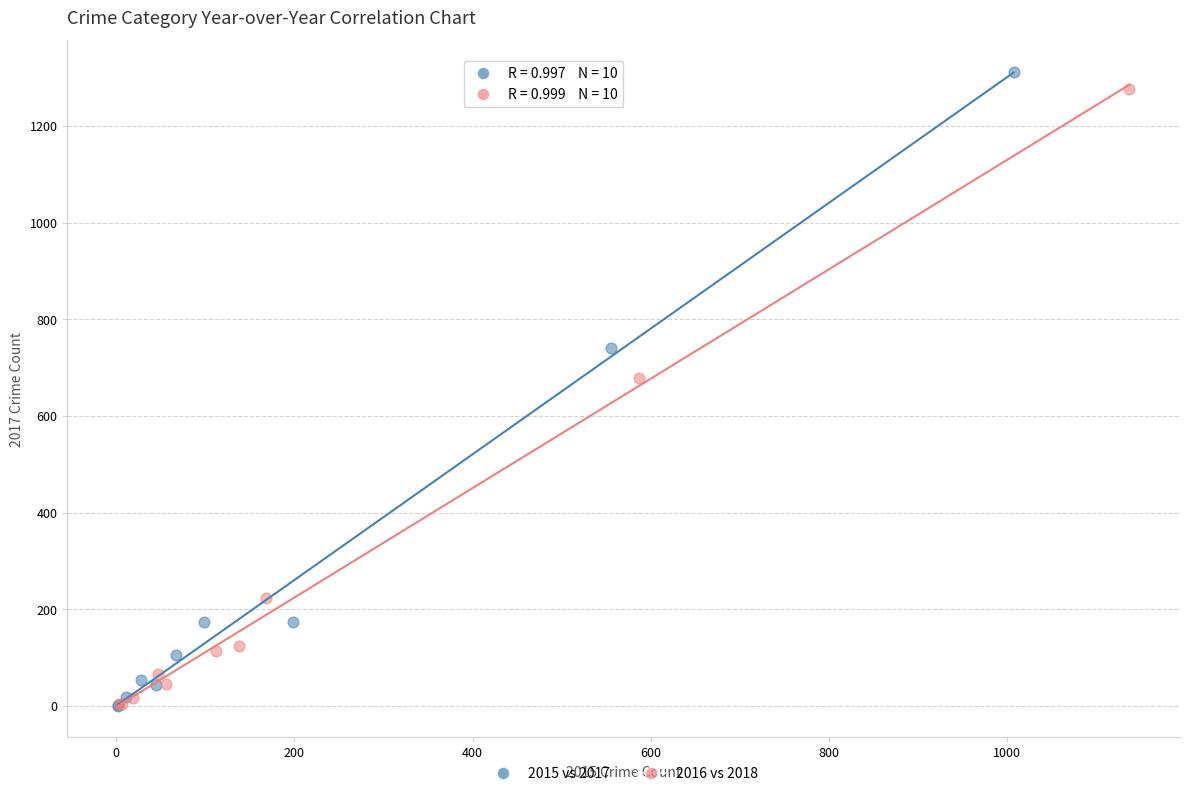

Which series has the widest spread of Y values?

2015 vs 2017